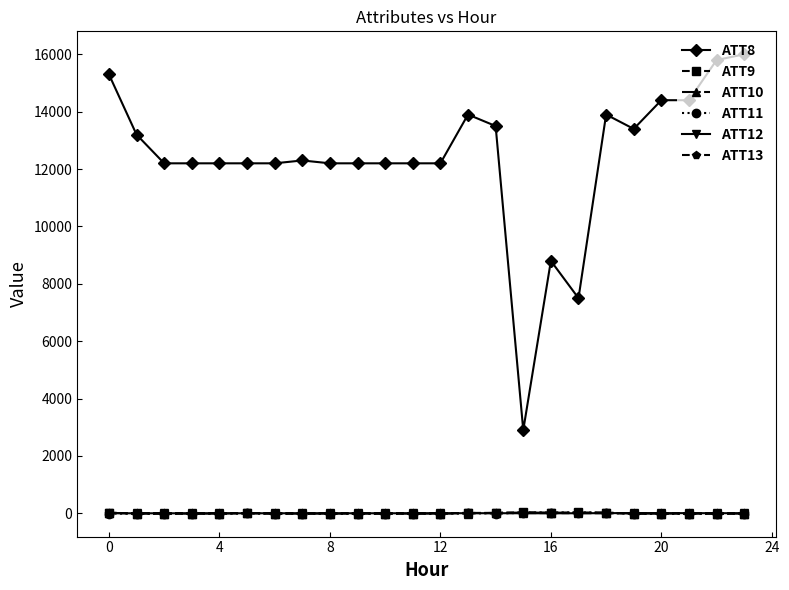

True or false: ATT10 has more than 1 interior local peaks.

True